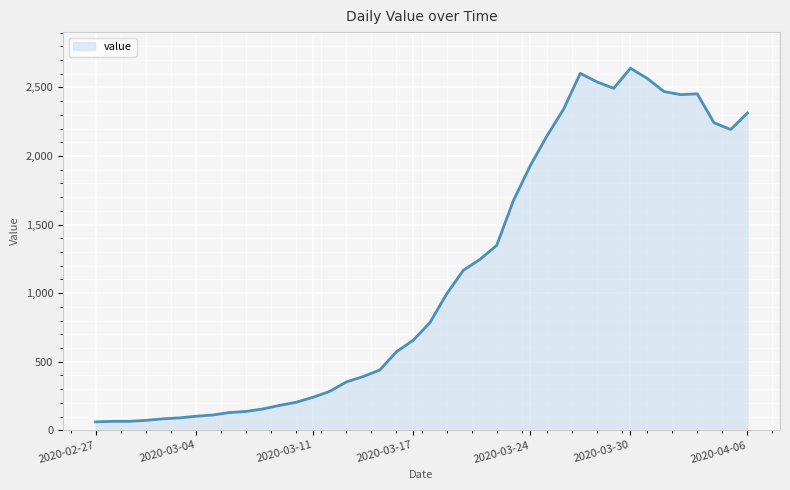

What is the sum of all values?

44971